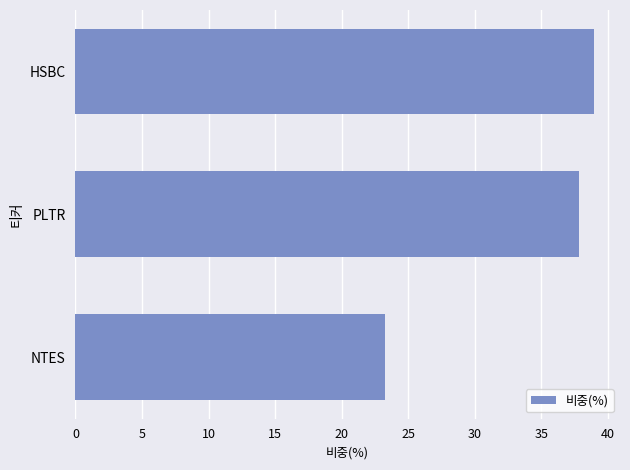

Does the chart contain any negative values?

No